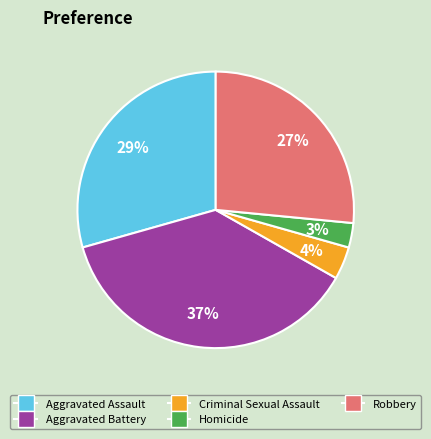

To the nearest percent, what percentage of the pie is Aggravated Assault?

29%